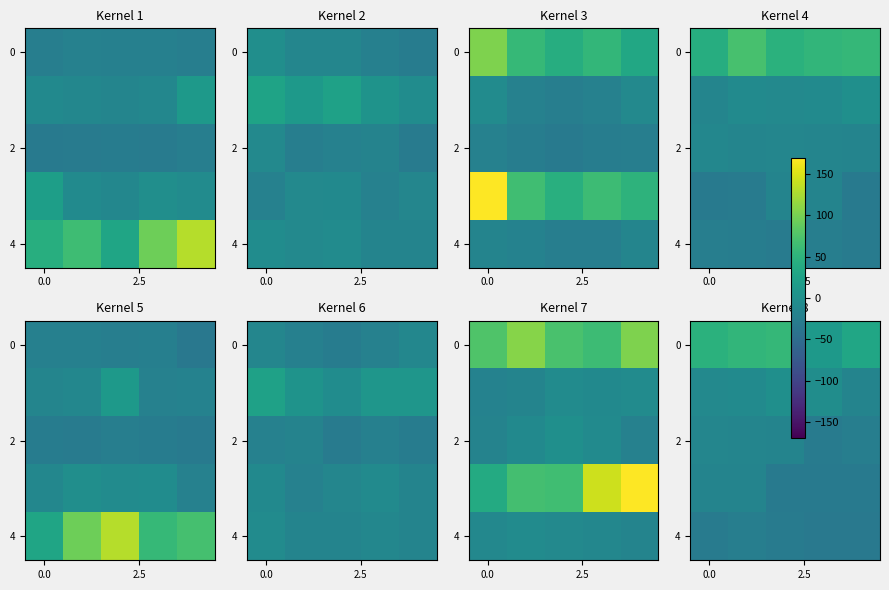

Between 2 and 4, which is larger?

2